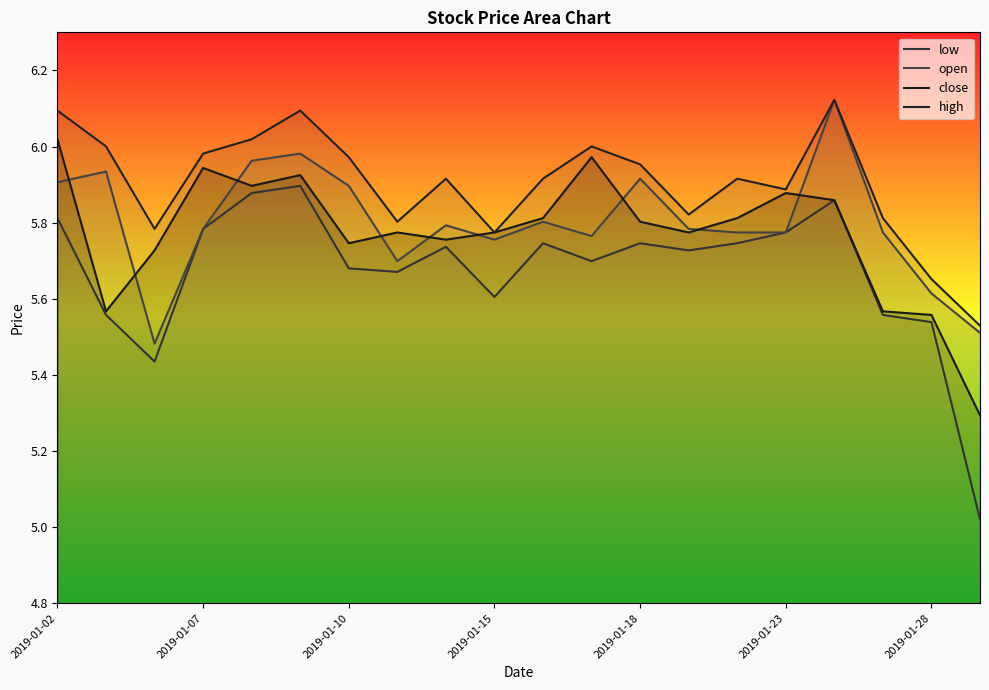

What is the average value of the high series?

5.9